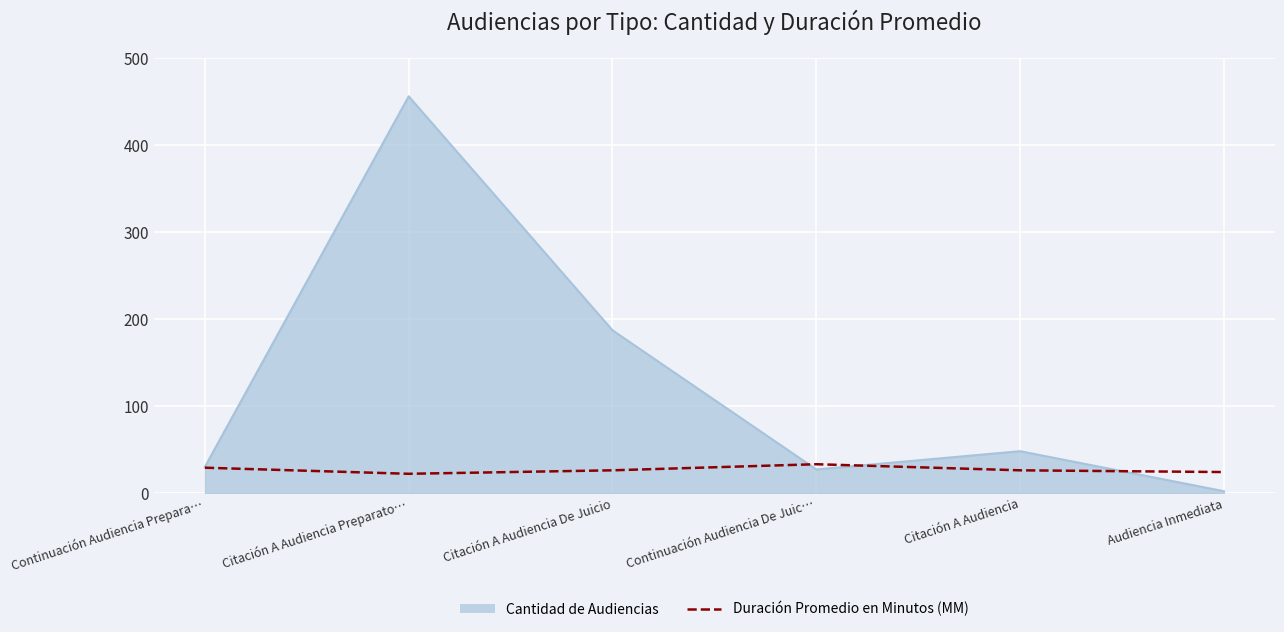

Rank the series by their maximum value, from lowest to highest.

Duración Promedio en Minutos (MM), Cantidad de Audiencias